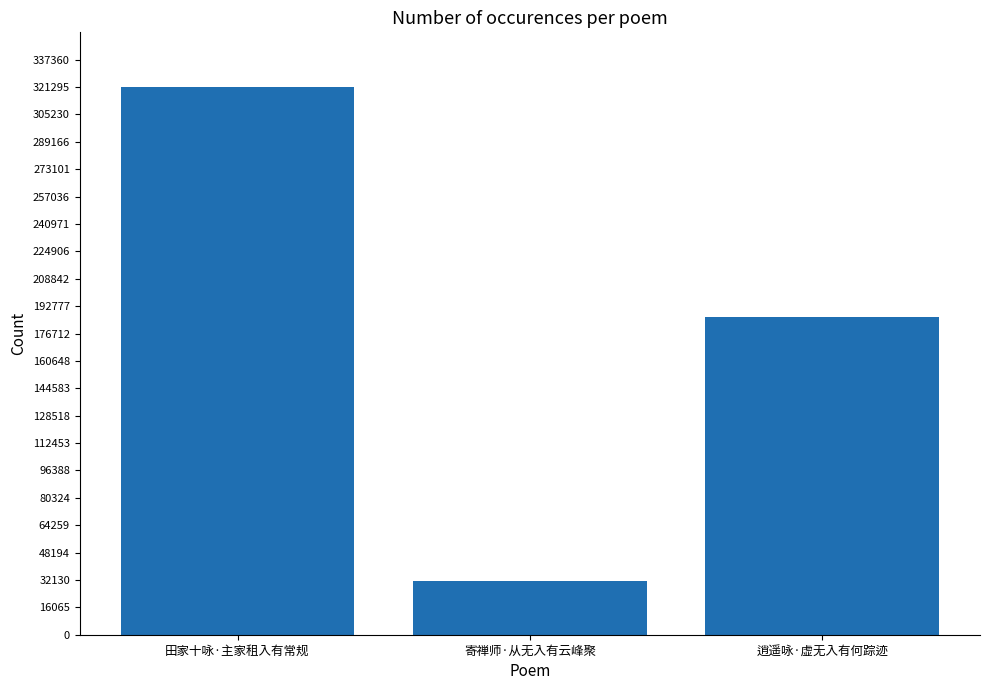

What is the label of the 3rd bar from the left?

逍遥咏·虚无入有何踪迹